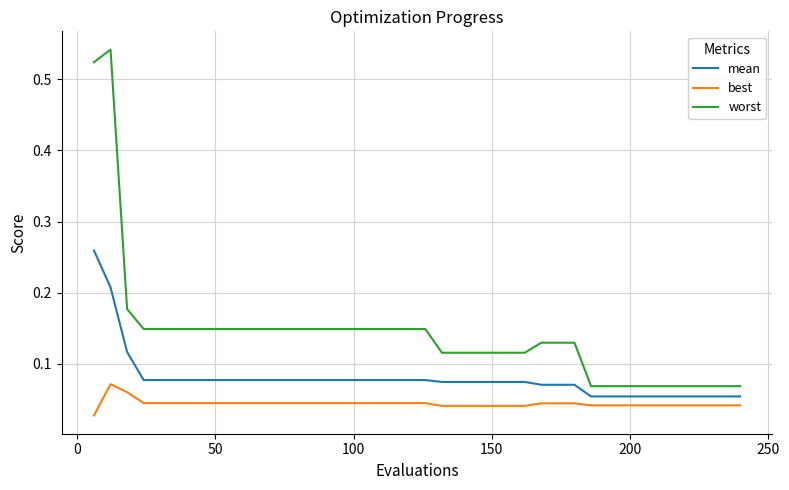

Which series has the largest total across all categories?

worst